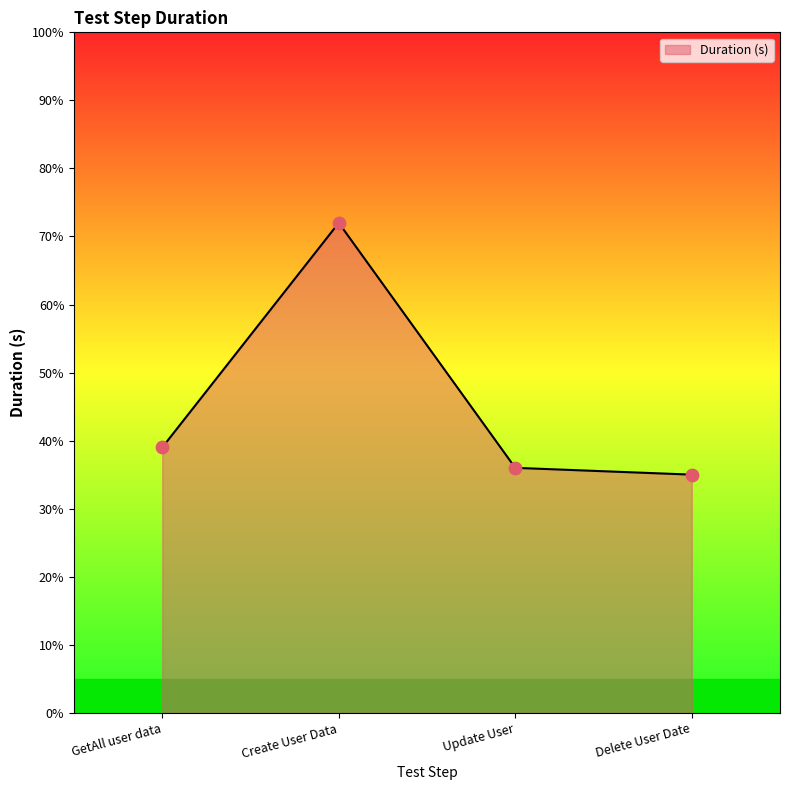

Does the chart have visible grid lines?

No